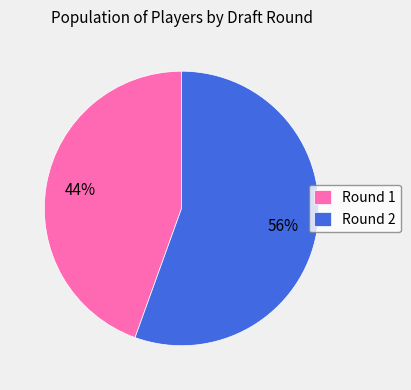

To the nearest percent, what is the average slice percentage?

50%